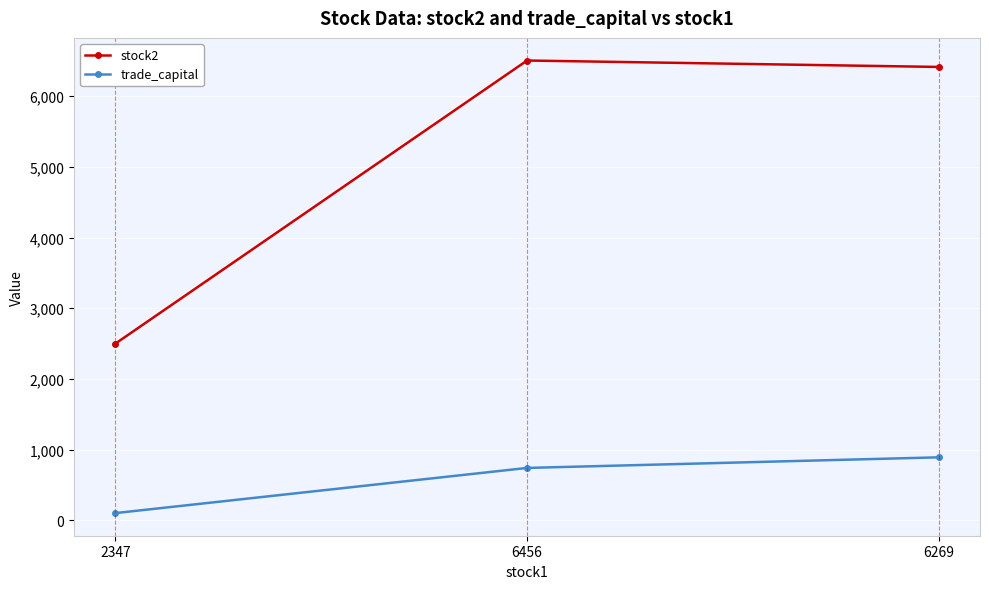

Reading left to right, transcribe all the data shown in this chart.

stock2: 2498.0	6505.0	6414.0
trade_capital: 100.3	739.4	889.5